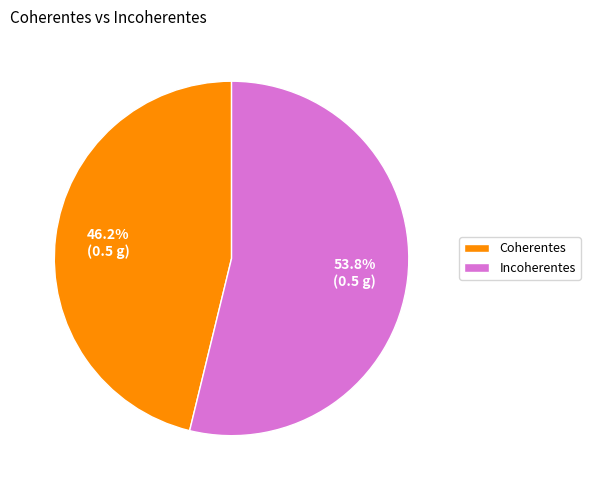

What is the ratio of the value at Incoherentes to the value at Coherentes?

1.2